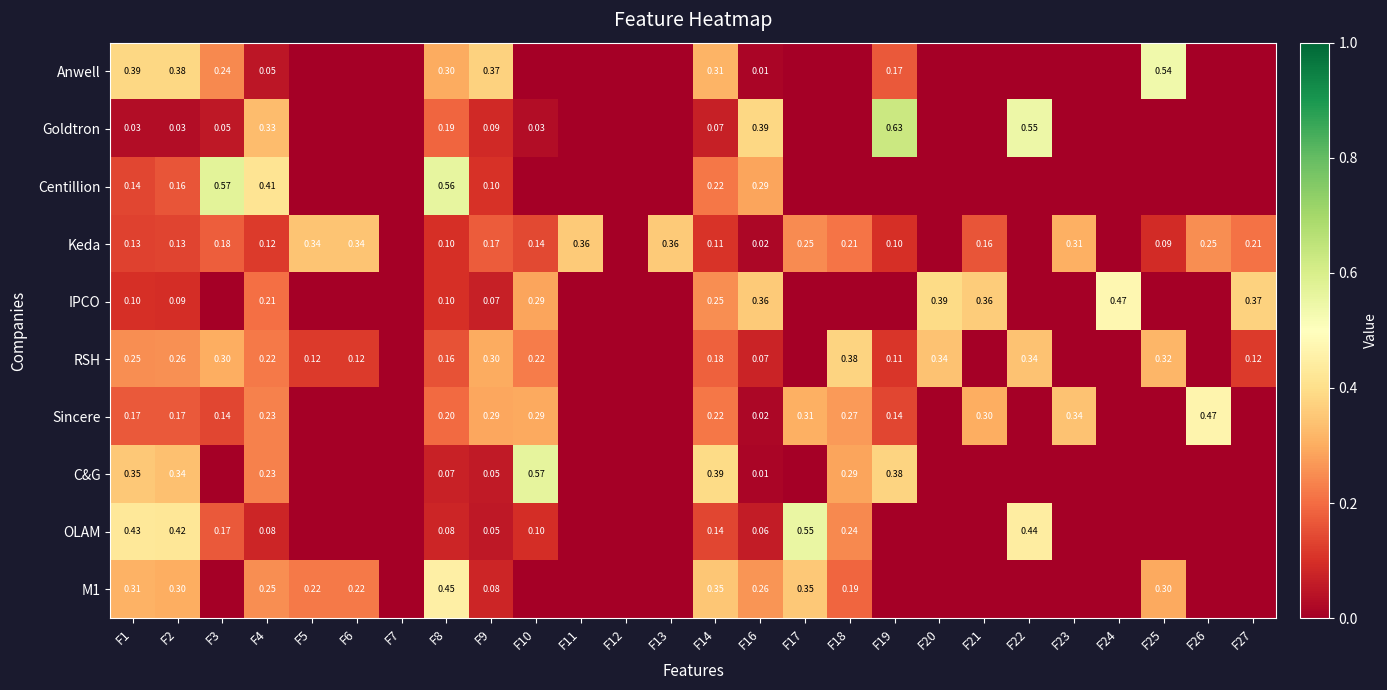

What is the maximum value shown in the chart?

0.6